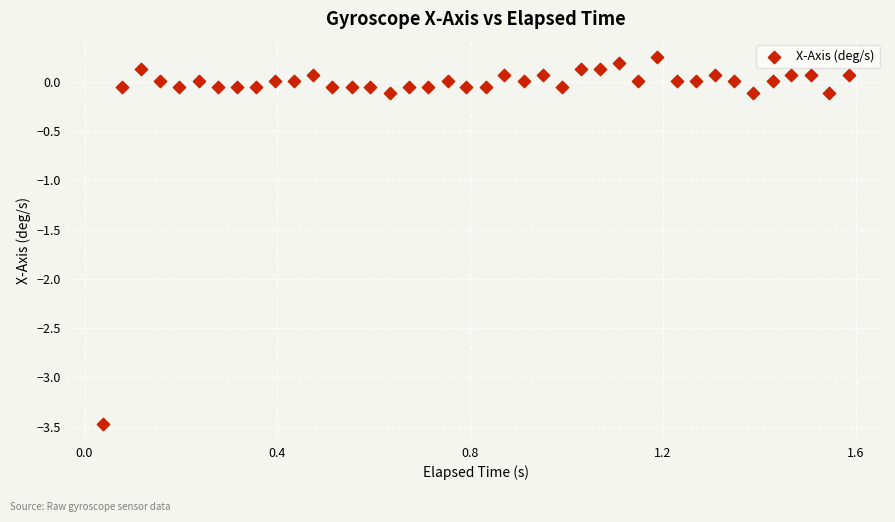

What is the range of Y values (max minus min)?

3.7